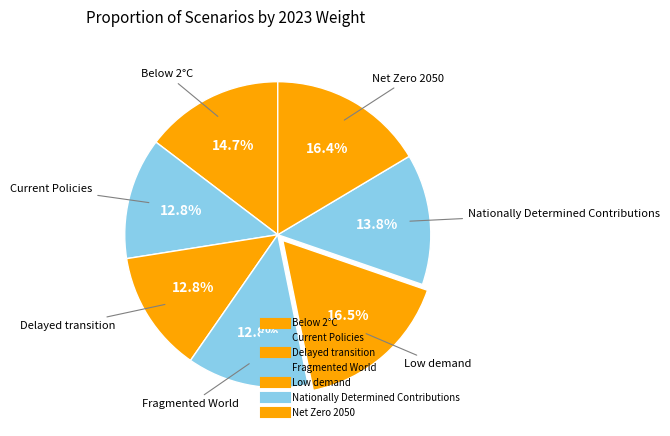

How many segments does this pie chart have?

7